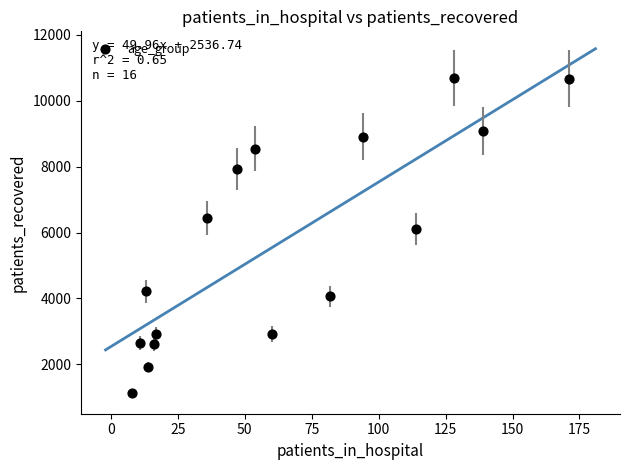

What is the range of X values (max minus min)?

163